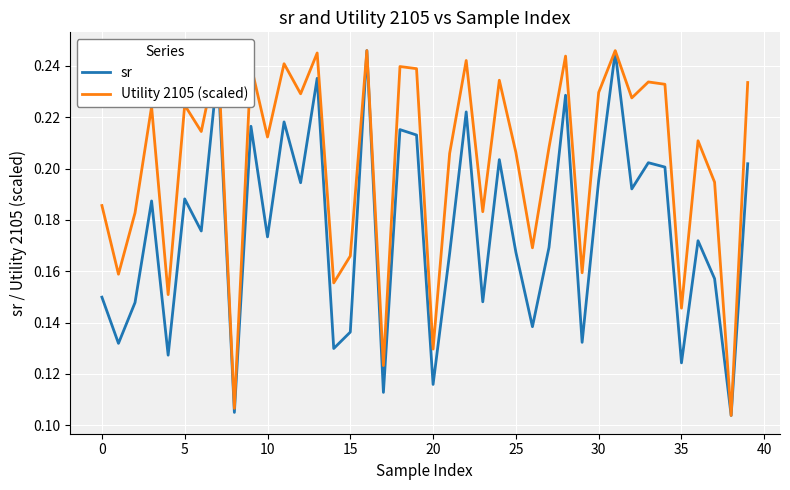

List the series in order of their overall mean, highest first.

Utility 2105 (scaled), sr